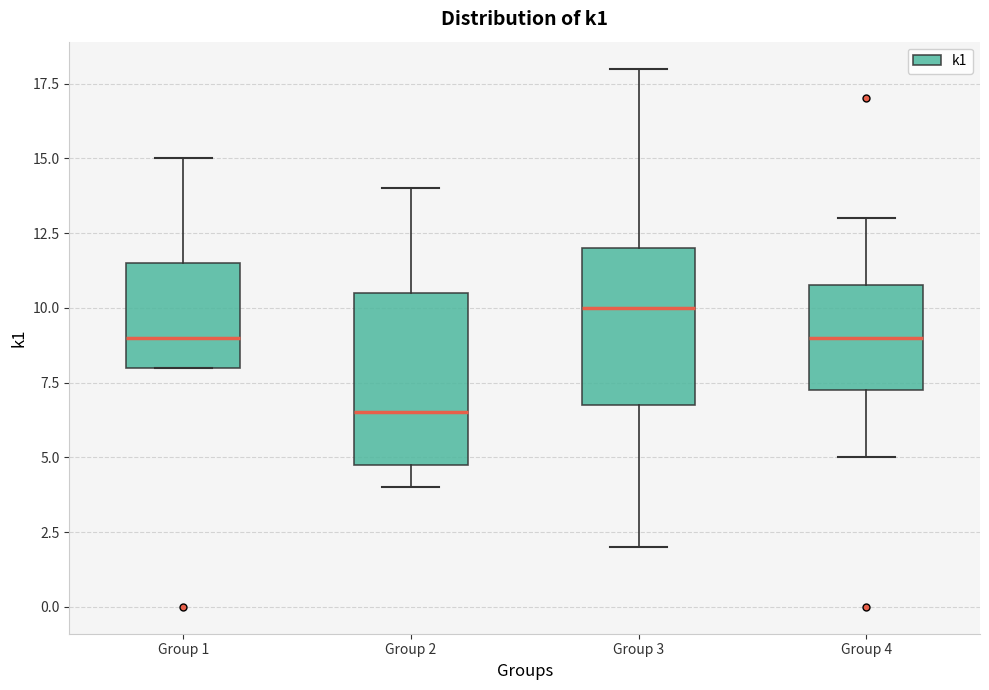

Reading left to right, read every box against the y-axis: the position of its median line, the range the box covers, and the ends of its whiskers. The values are not printed on the chart, so give them approximately, as read against the axis.

Group 1: median 9.0, box 8.0 to 11.5, whiskers 8.0 to 15.0
Group 2: median 6.5, box 5.0 to 10.5, whiskers 4.0 to 14.0
Group 3: median 10.0, box 7.0 to 12.0, whiskers 2.0 to 18.0
Group 4: median 9.0, box 7.5 to 11.0, whiskers 5.0 to 13.0